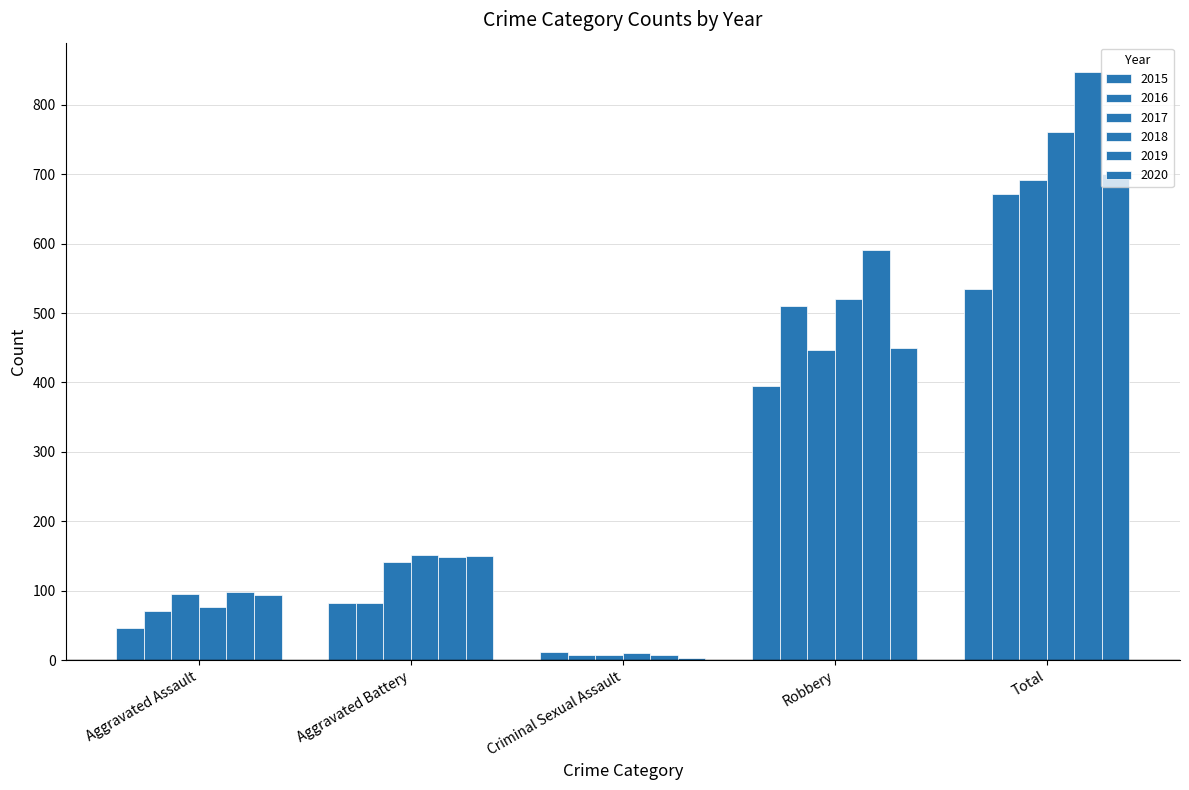

Where does the 2020 series first go above 150?

Robbery